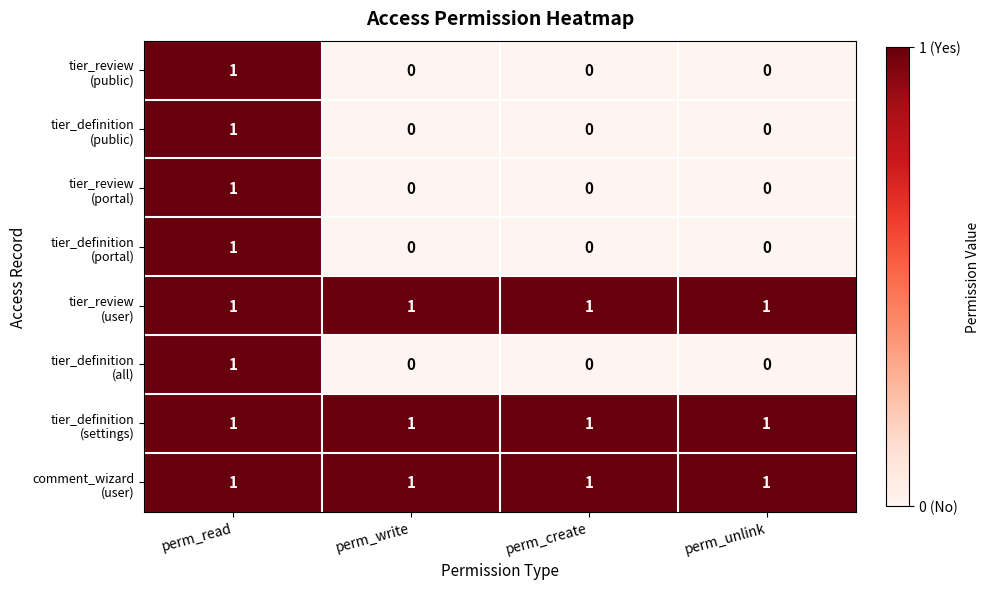

At how many categories does at least one series exceed 0?

4